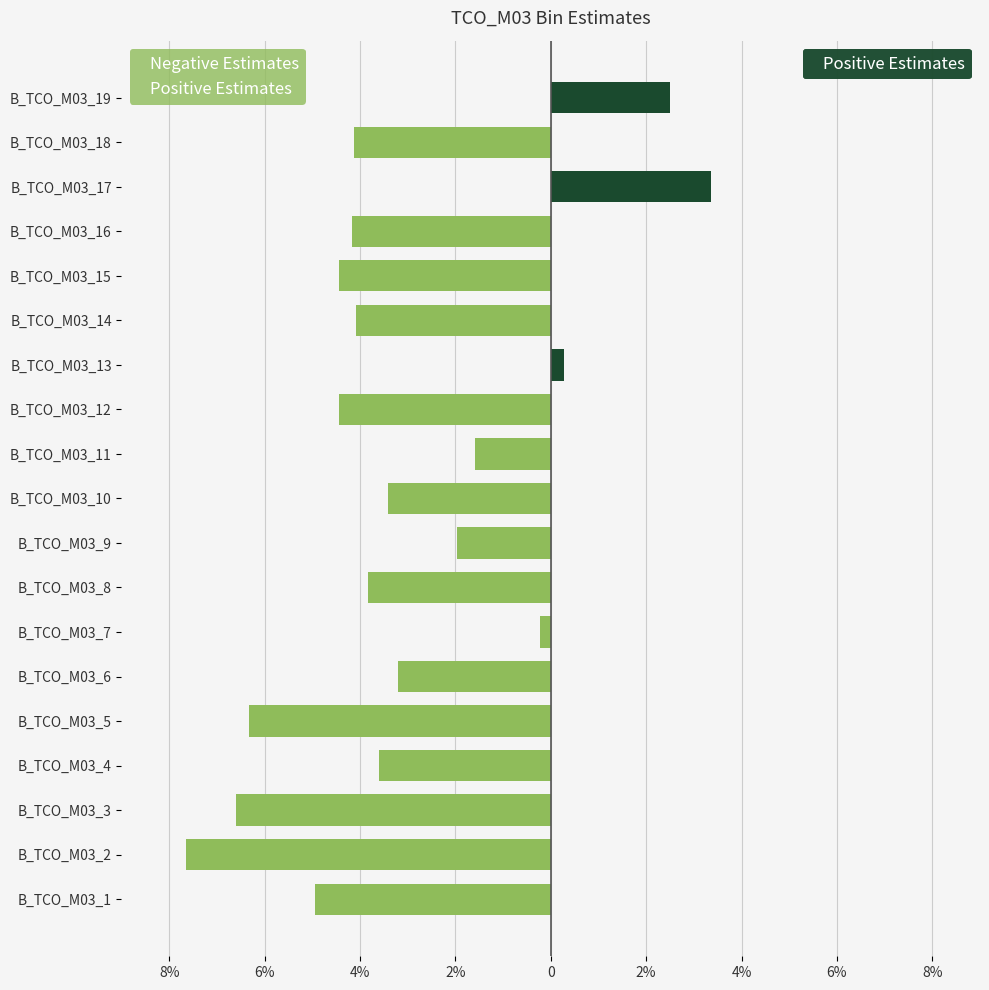

What is the difference between the maximum and minimum values in the Negative Estimates series?

0.1